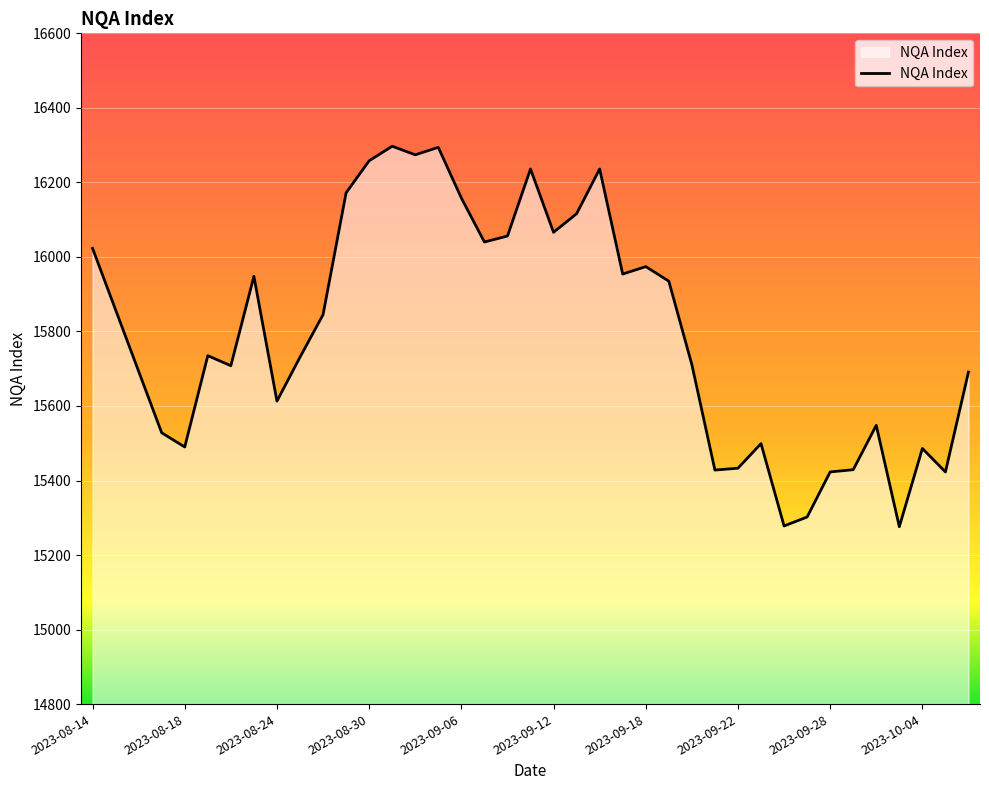

What is the difference between the maximum and minimum values?

1021